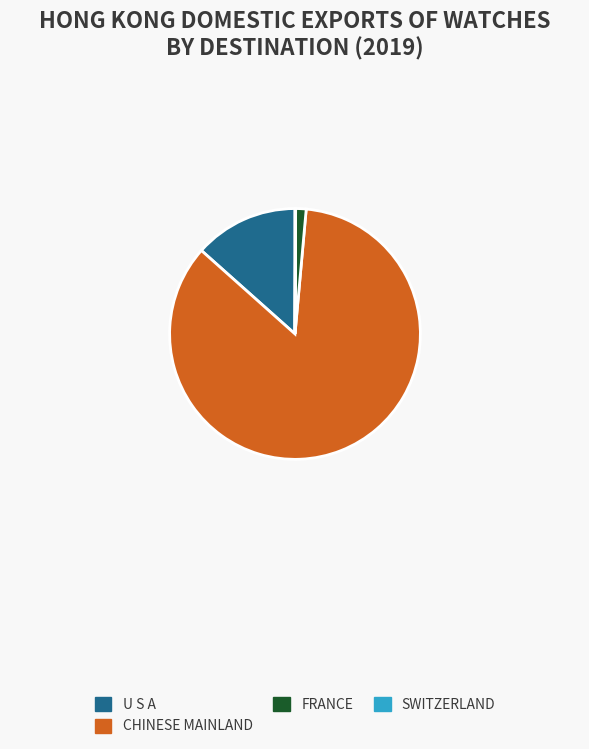

Which has a higher value, FRANCE or U S A?

U S A